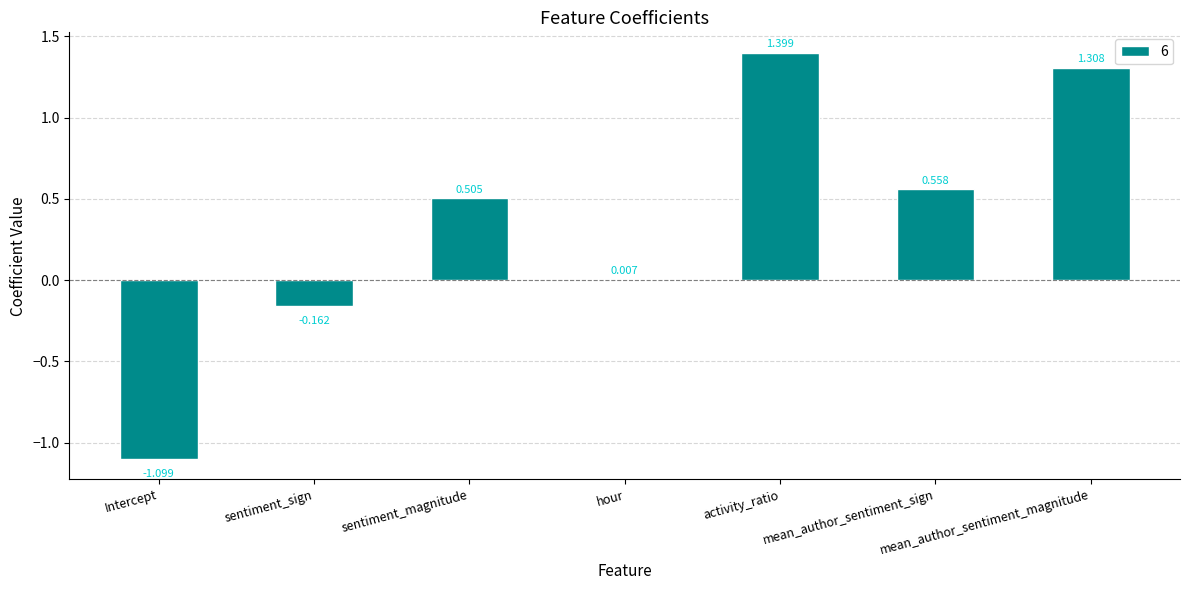

How many positive values are there?

5